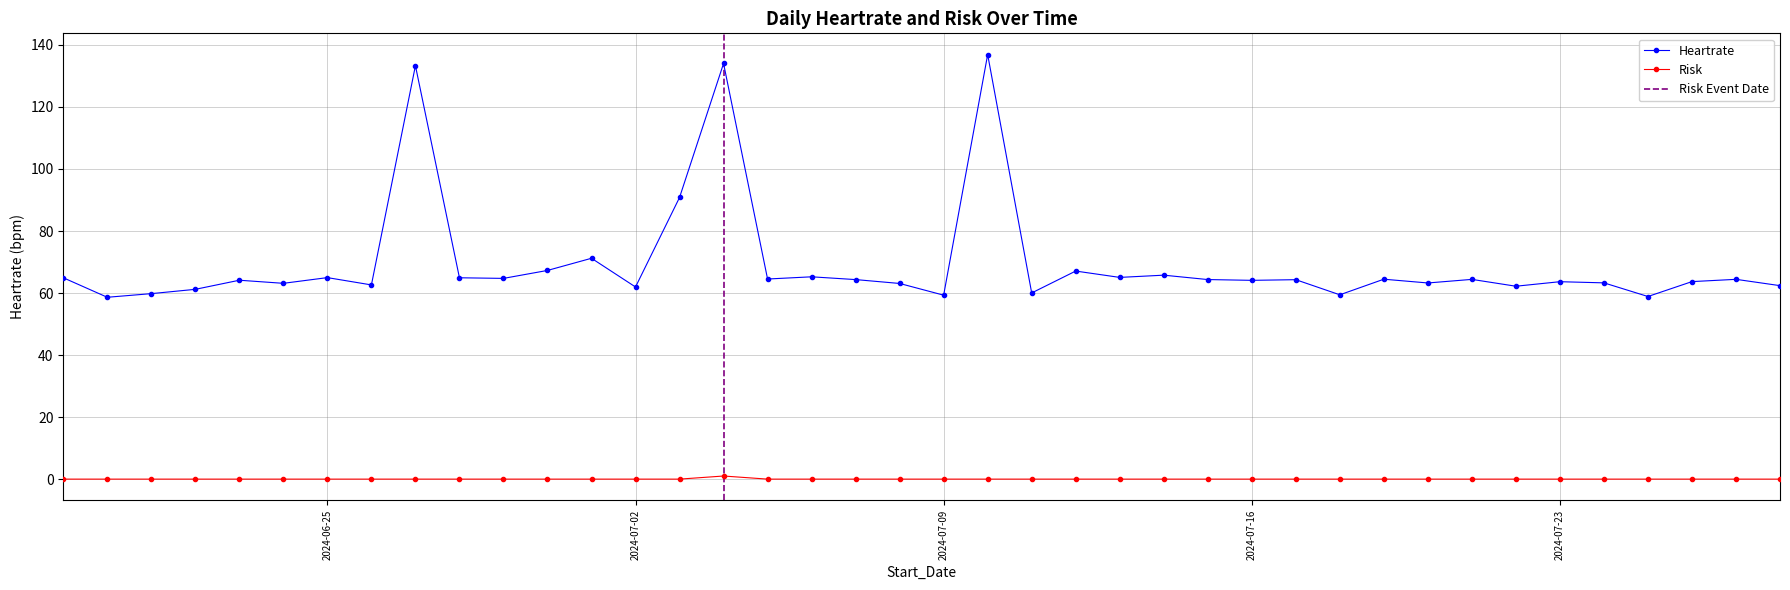

Rank the categories by Heartrate value from lowest to highest.

2024-06-20, 2024-07-25, 2024-07-09, 2024-07-18, 2024-06-21, 2024-07-11, 2024-06-22, 2024-07-02, 2024-07-22, 2024-07-28, 2024-06-26, 2024-07-08, 2024-06-24, 2024-07-20, 2024-07-24, 2024-07-23, 2024-07-26, 2024-07-16, 2024-06-23, 2024-07-17, 2024-07-07, 2024-07-15, 2024-07-21, 2024-07-27, 2024-07-19, 2024-07-05, 2024-06-29, 2024-06-28, 2024-06-19, 2024-06-25, 2024-07-13, 2024-07-06, 2024-07-14, 2024-07-12, 2024-06-30, 2024-07-01, 2024-07-03, 2024-06-27, 2024-07-04, 2024-07-10